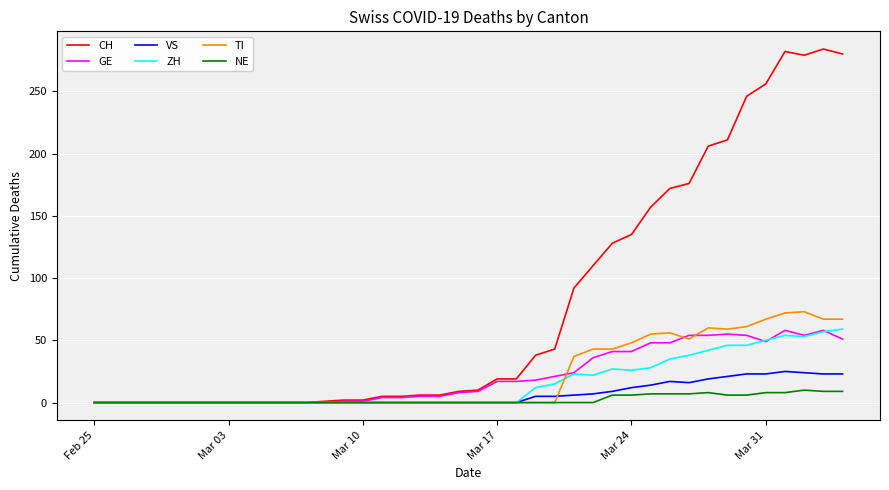

Which series has the largest total across all categories?

CH